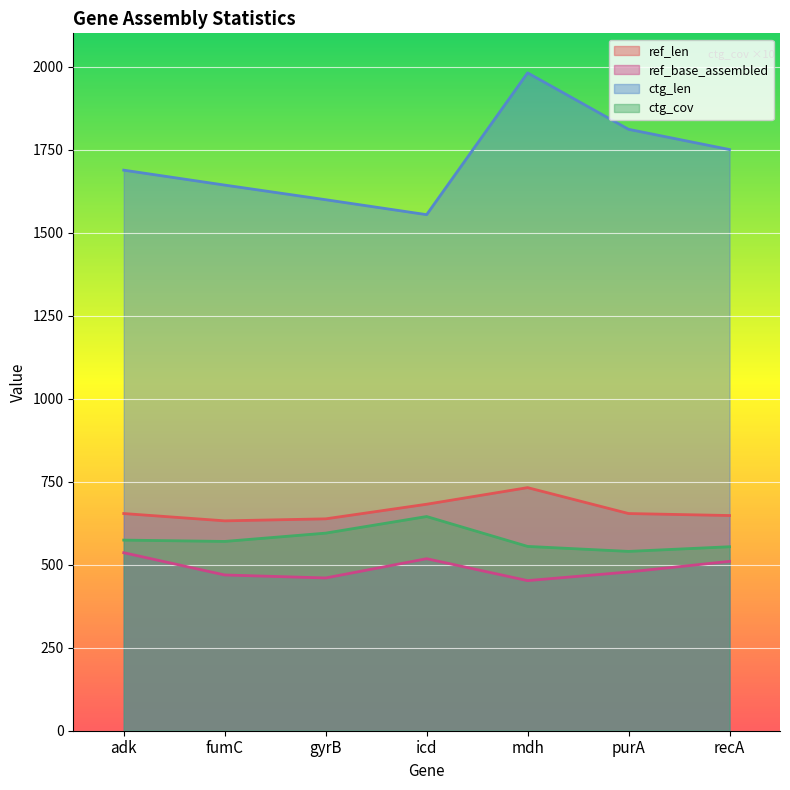

Where does the ctg_cov series first go above 570?

adk